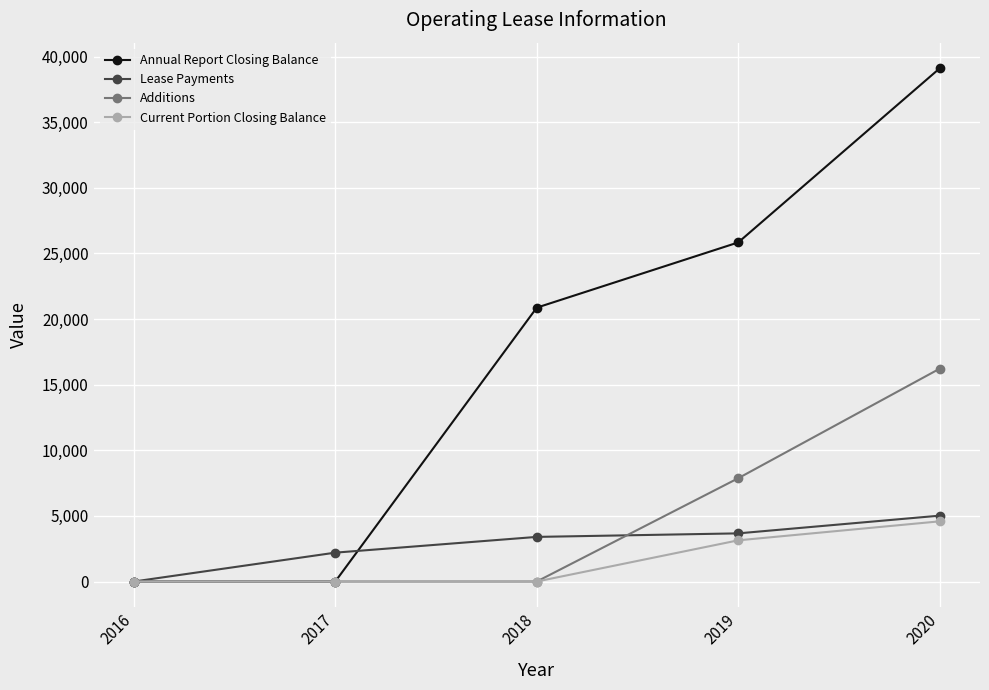

True or false: Annual Report Closing Balance has more than 1 points higher than both neighbors.

False